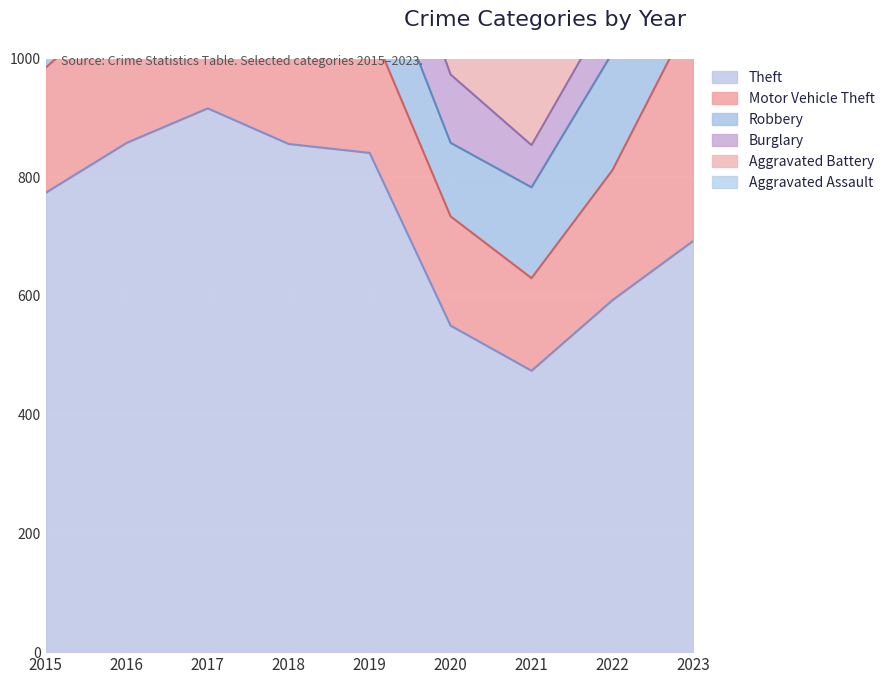

What is the difference between the highest and lowest values at 2018?

737